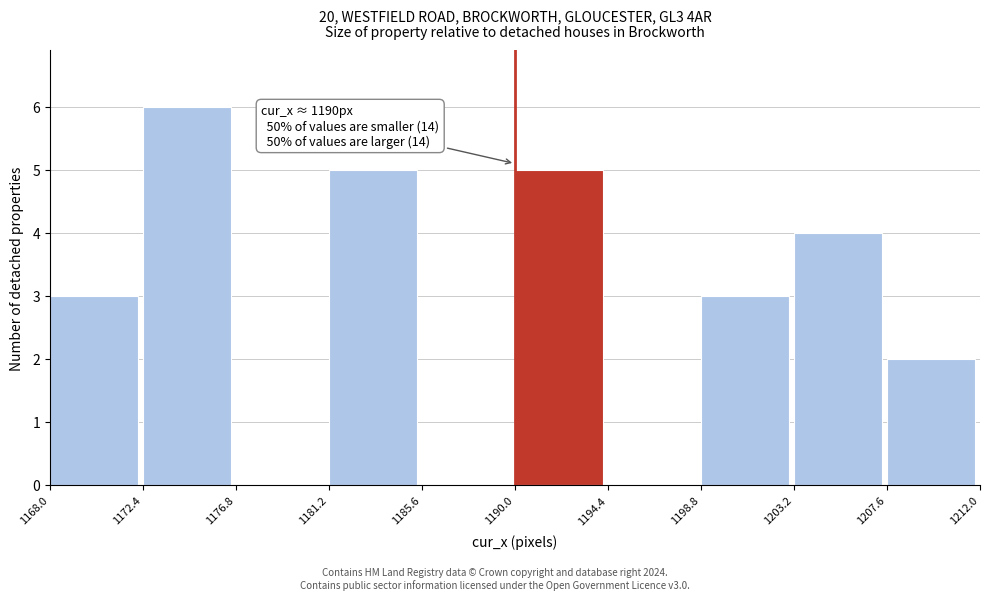

Over which range of the x-axis is the bar tallest?

1172.4 to 1176.8